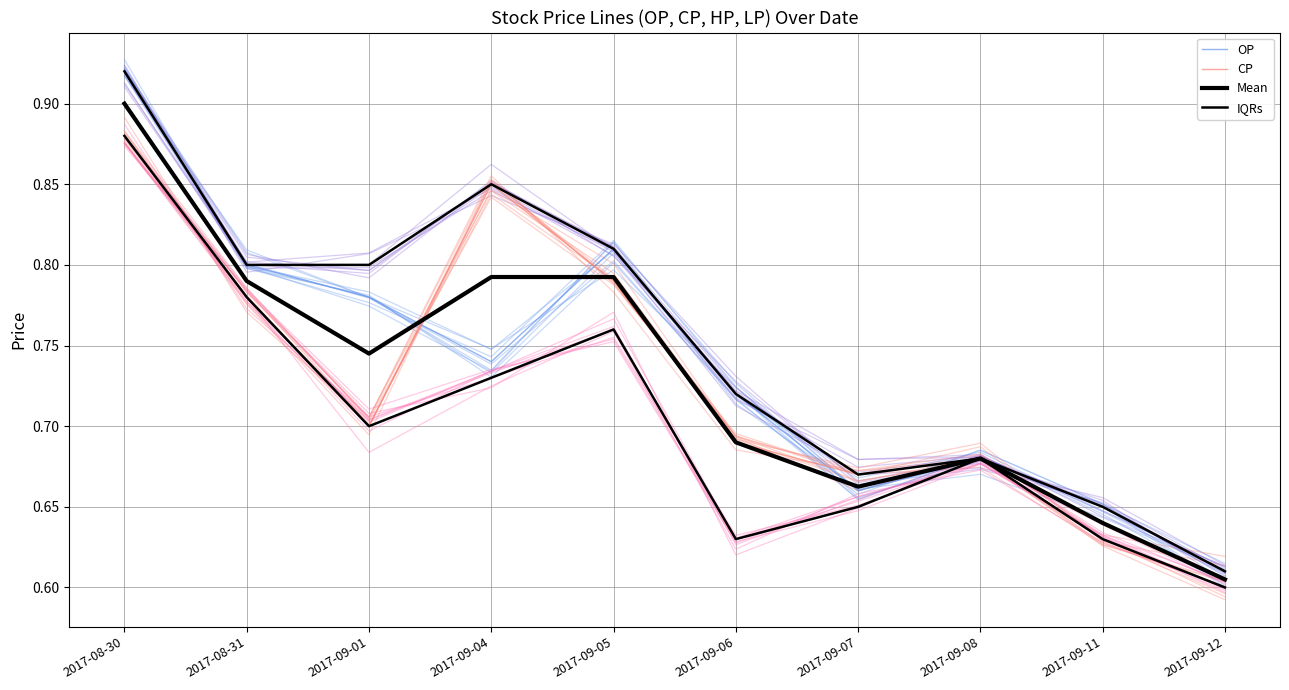

What is the difference between the highest and lowest values at 2017-09-04?

0.1